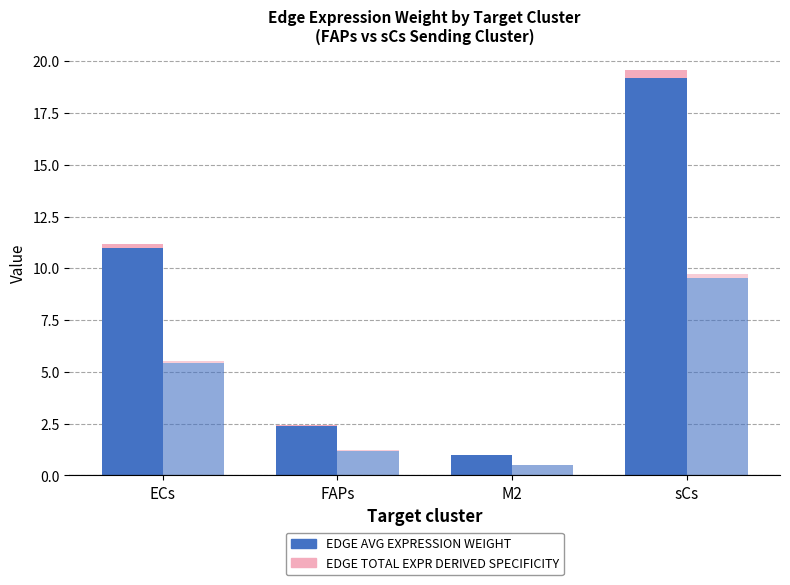

Does the chart contain stacked bars?

No